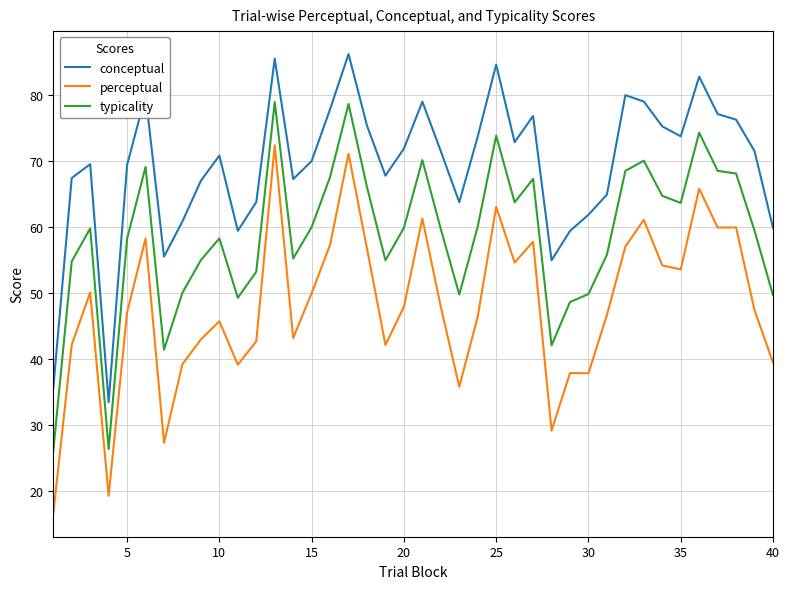

True or false: conceptual and perceptual intersect in this chart.

False